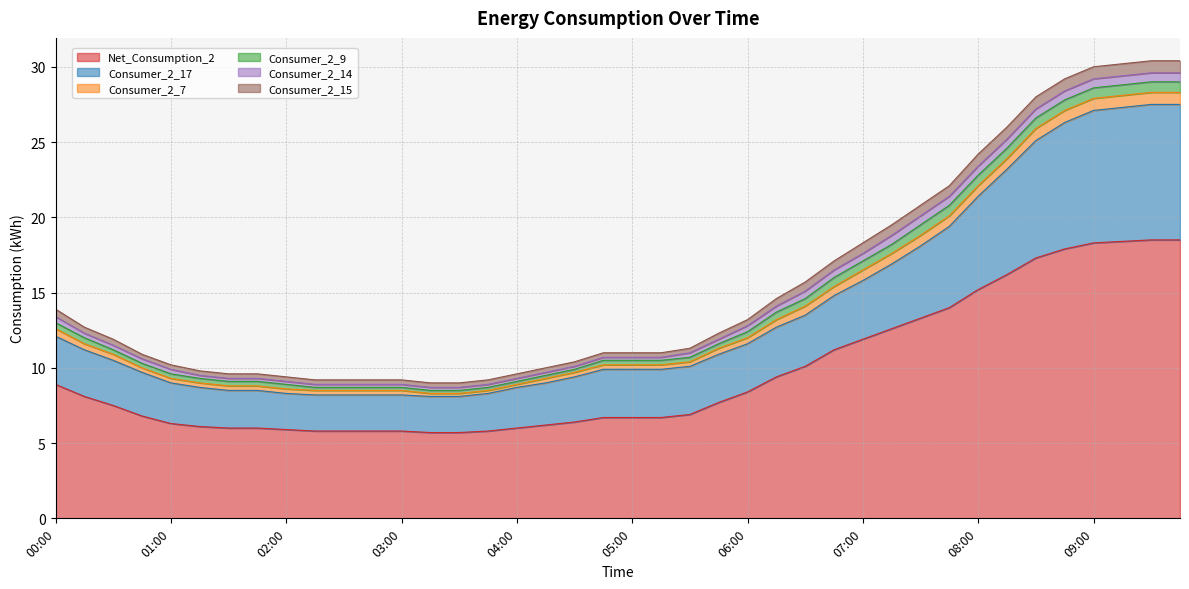

True or false: Consumer_2_14 and Net_Consumption_2 intersect in this chart.

False